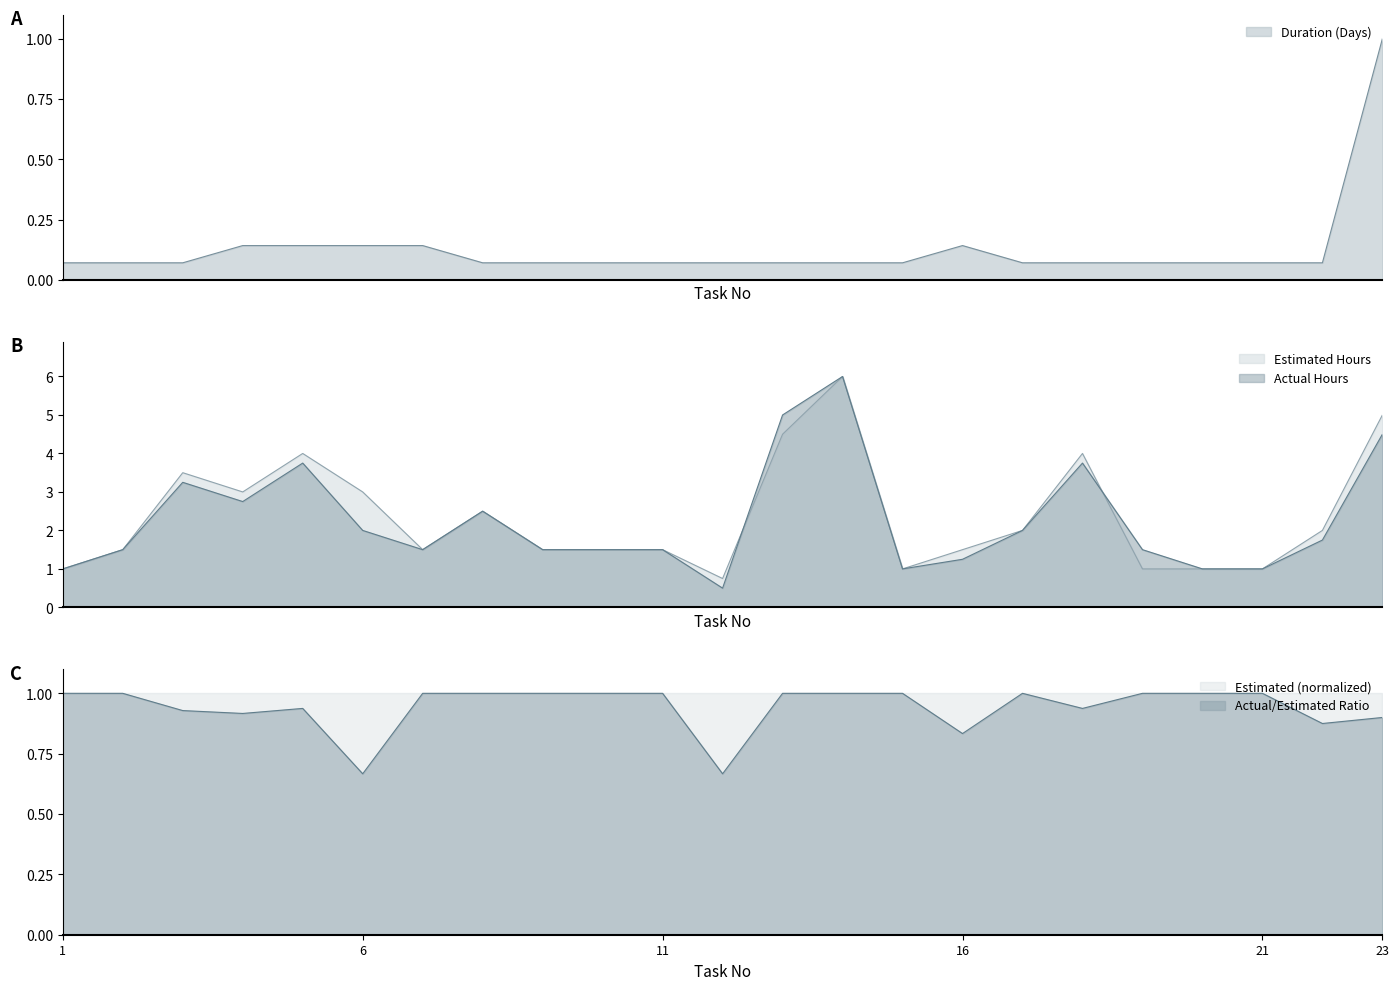

Reading left to right, transcribe all the data shown in this chart.

Duration (Days): 1=0.1	2=0.1	3=0.1	4=0.1	5=0.1	6=0.1	7=0.1	8=0.1	9=0.1	10=0.1	11=0.1	12=0.1	13=0.1	14=0.1	15=0.1	16=0.1	17=0.1	18=0.1	19=0.1	20=0.1	21=0.1	22=0.1	23=1.0
Estimated Hours: 1=1.0	2=1.5	3=3.5	4=3.0	5=4.0	6=3.0	7=1.5	8=2.5	9=1.5	10=1.5	11=1.5	12=0.8	13=4.5	14=6.0	15=1.0	16=1.5	17=2.0	18=4.0	19=1.0	20=1.0	21=1.0	22=2.0	23=5.0
Actual Hours: 1=1.0	2=1.5	3=3.2	4=2.8	5=3.8	6=2.0	7=1.5	8=2.5	9=1.5	10=1.5	11=1.5	12=0.5	13=5.0	14=6.0	15=1.0	16=1.2	17=2.0	18=3.8	19=1.5	20=1.0	21=1.0	22=1.8	23=4.5